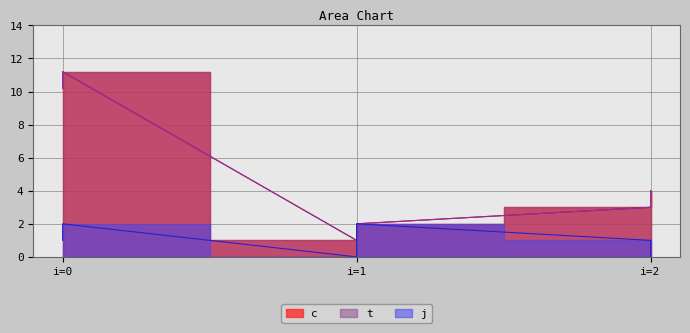

True or false: t has more than 0 interior local peaks.

True